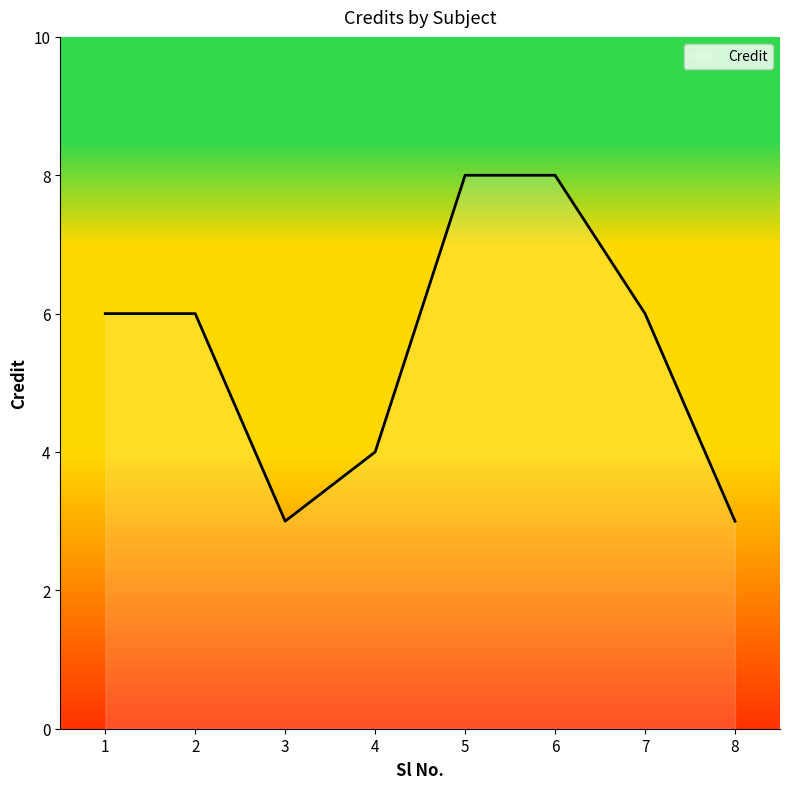

Approximately how many times larger is the value at 4 compared to 8?

1.3